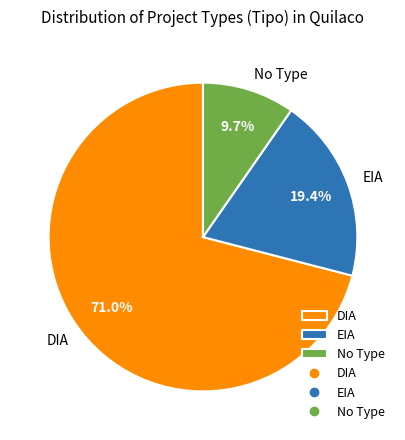

What percentage do DIA and EIA together represent?

90.3%